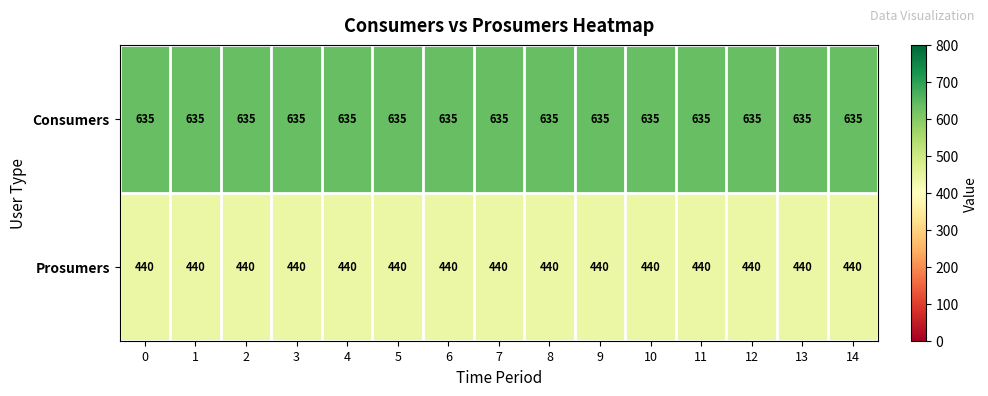

The Consumers series shows 635 at 13. True or false?

True